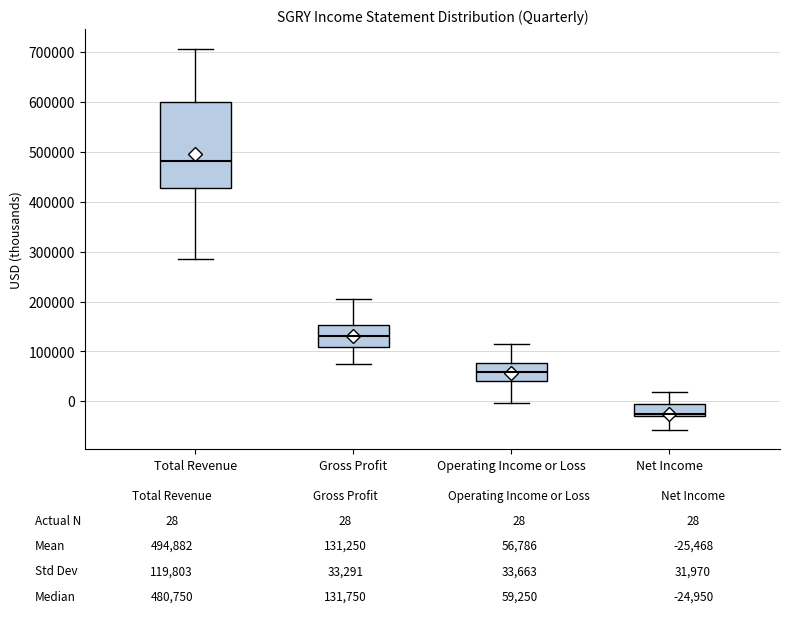

Which box's median line is the highest?

Total Revenue